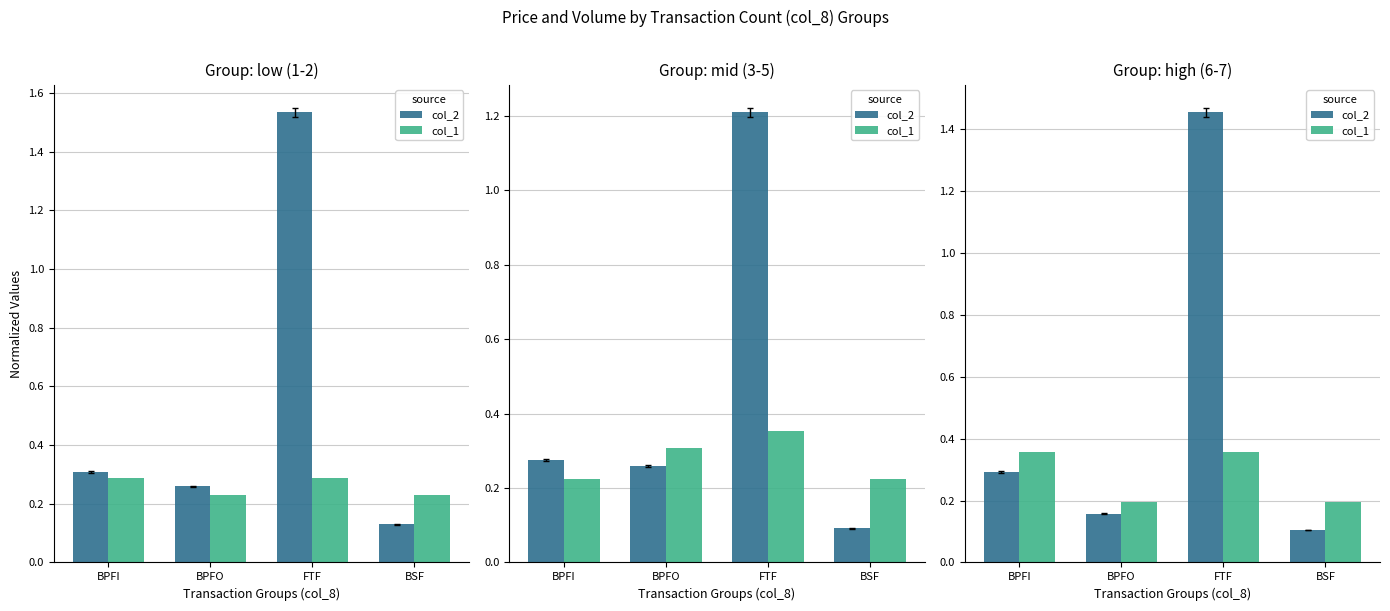

What is the difference between the maximum and minimum values in the col_2 series?

1.3